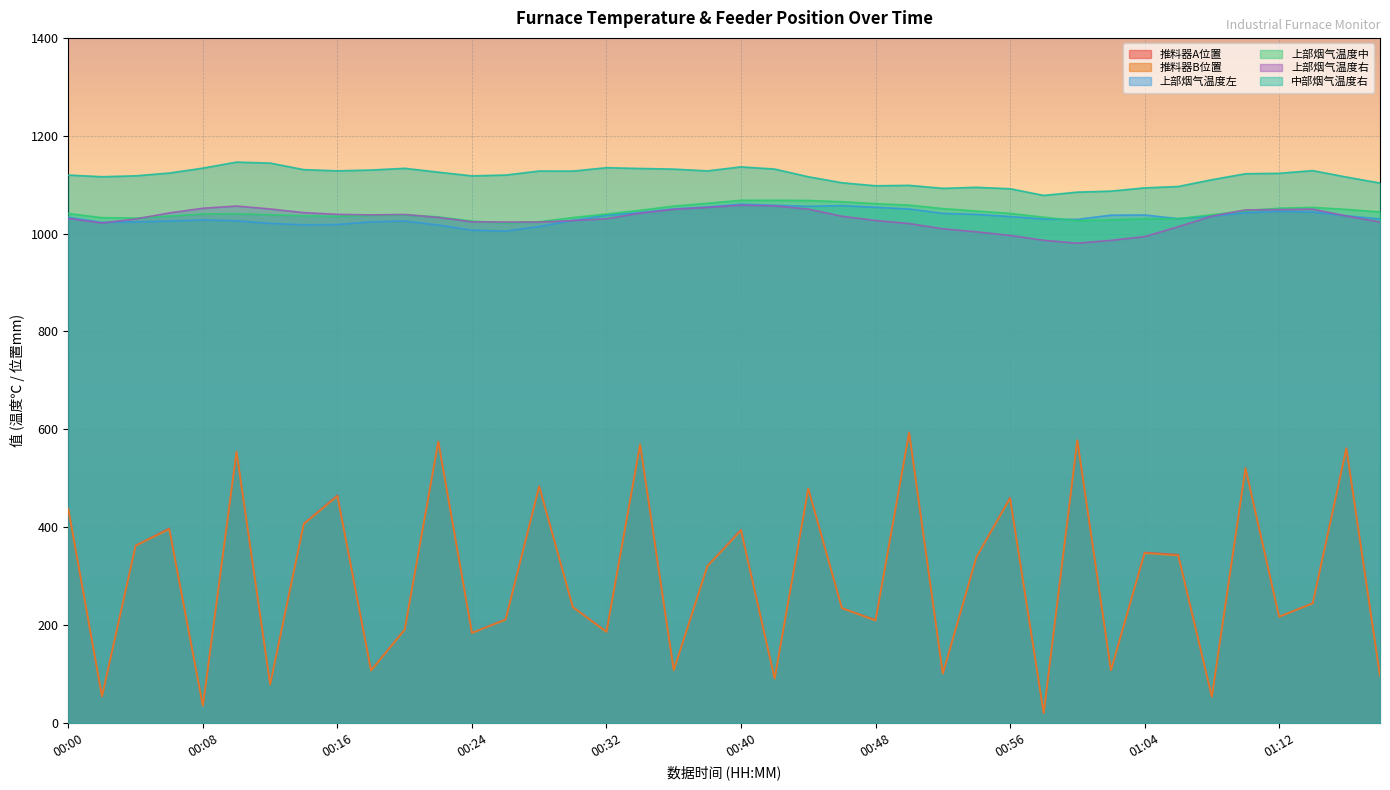

Between 00:16 and 00:22, which series saw the biggest shift?

推料器B位置